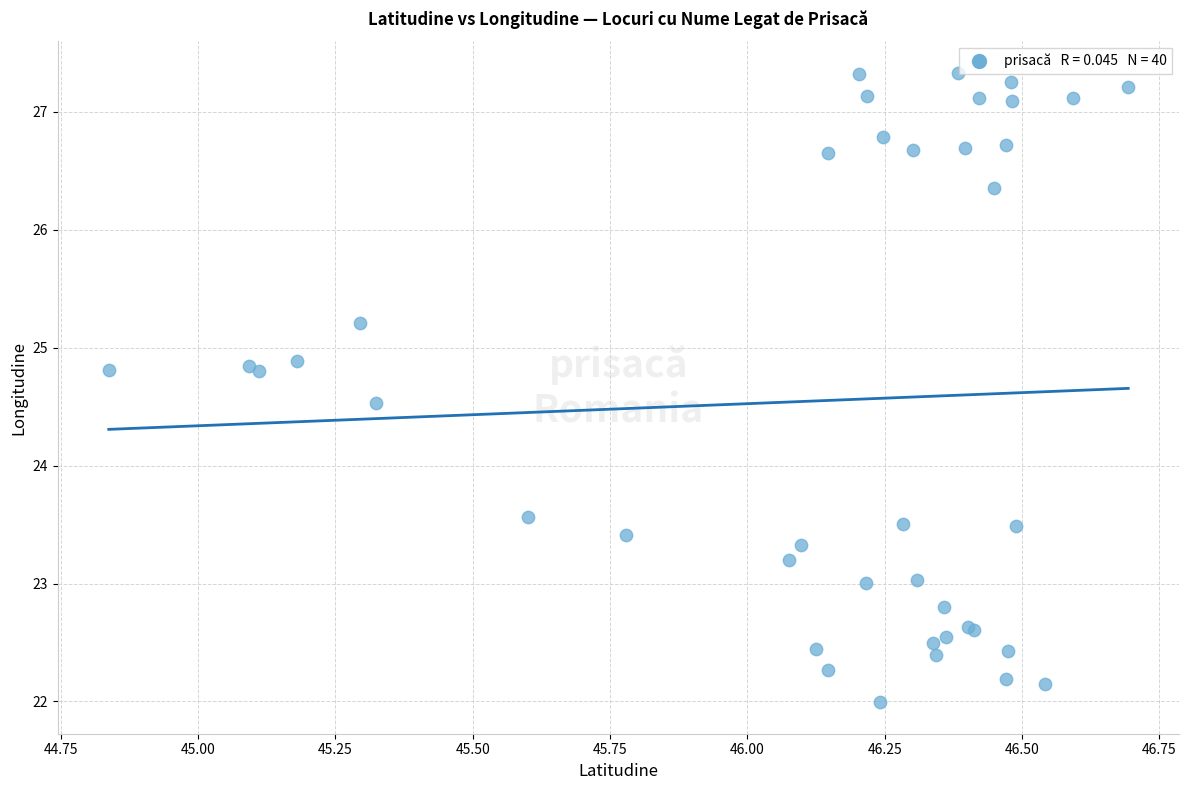

What Y value in the scatter plot is closest to 24?

23.6